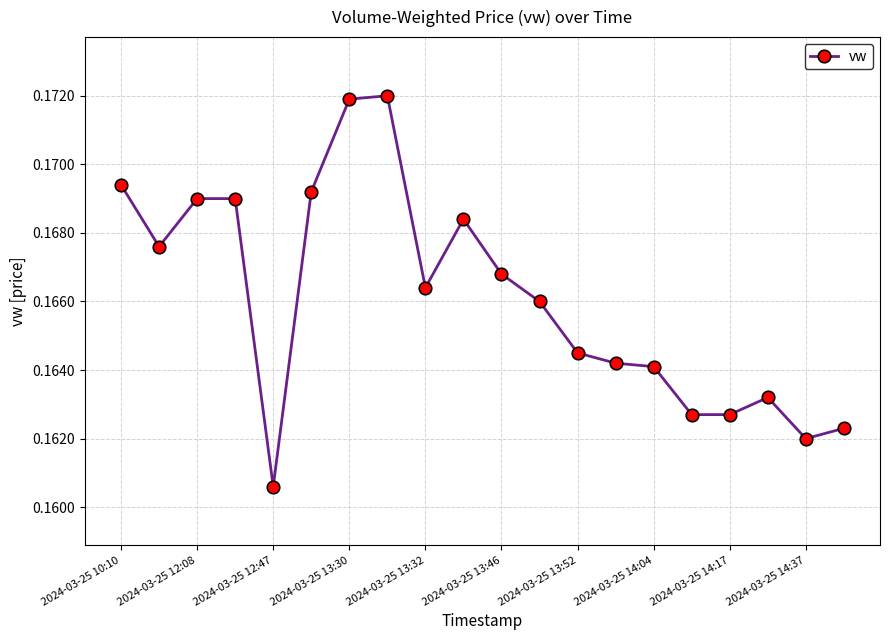

Count the values in the range 0 to 1.

20